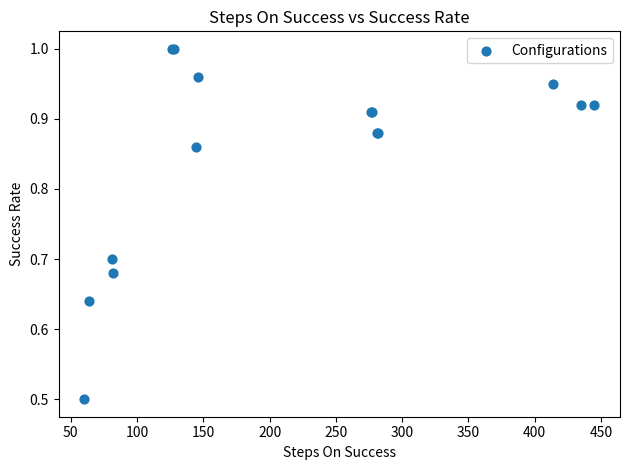

What Y value in the scatter plot is closest to 0?

0.5